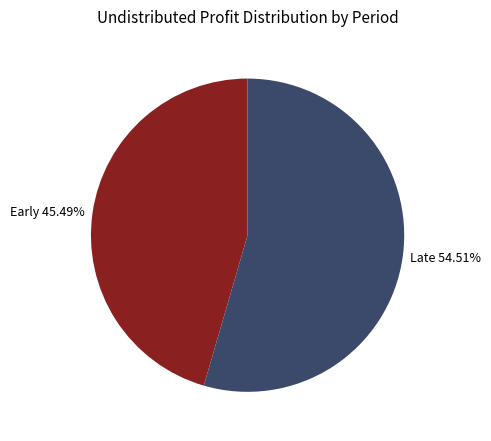

Combined, do Early 45.49% and Late 54.51% account for over 50%?

Yes